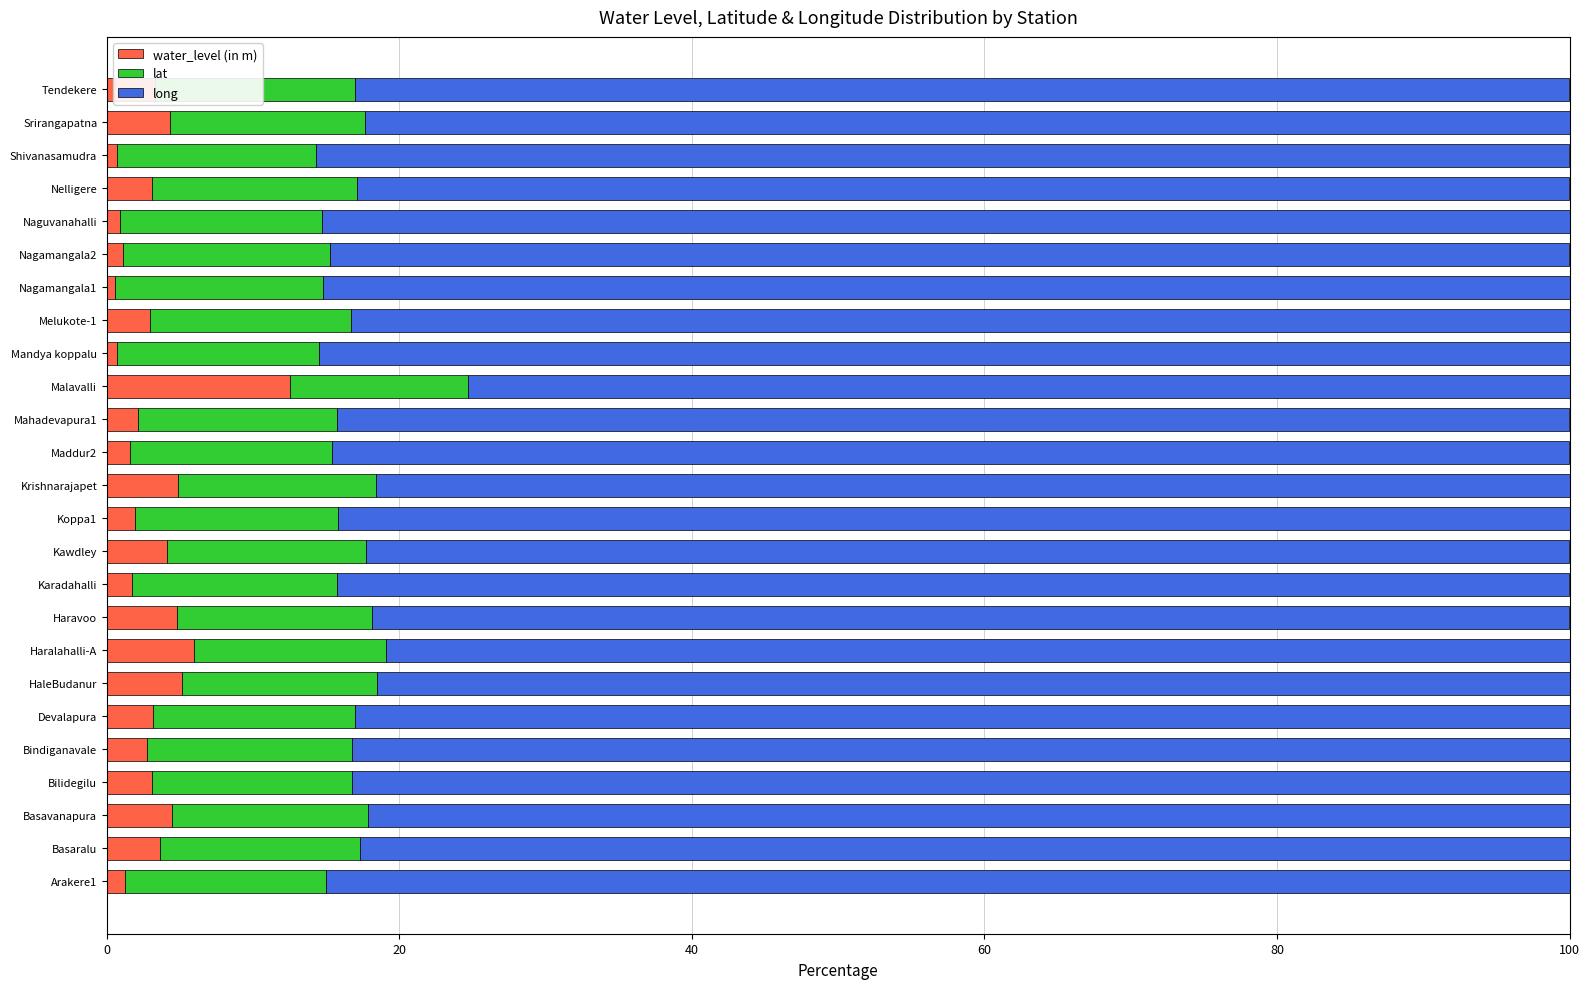

Which category has the highest value in the water_level (in m) series?

Malavalli